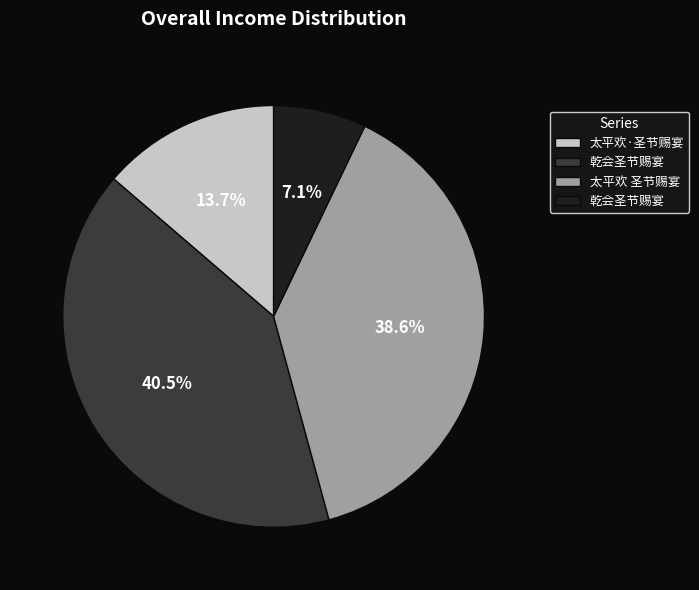

Is there any slice that represents more than half of the pie?

No